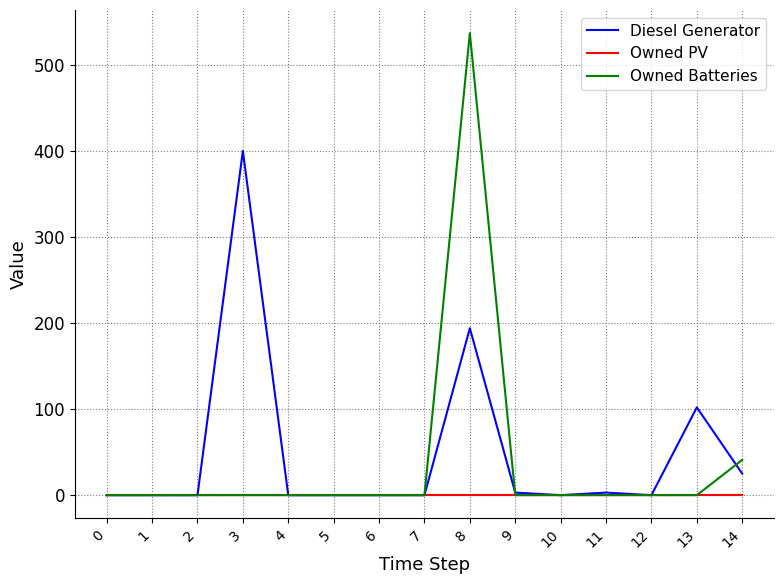

The Owned PV series shows 0 at 6. True or false?

True